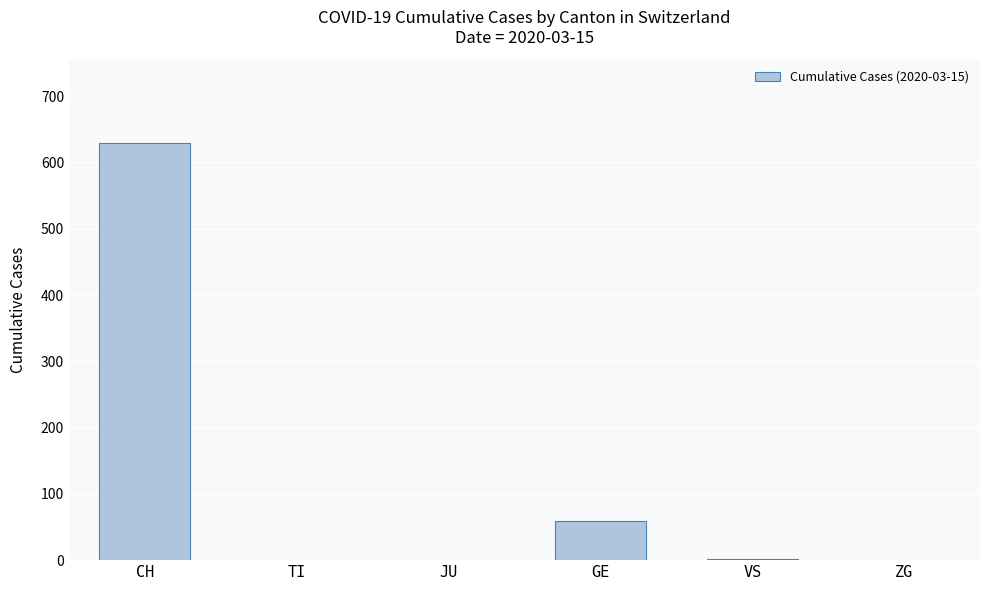

Between JU and CH, which is larger?

CH